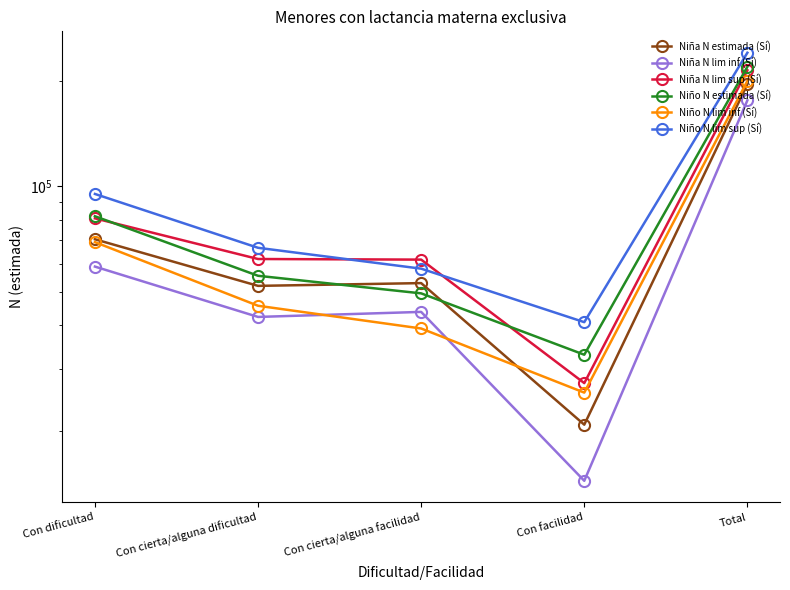

What is the difference between the maximum and minimum values in the Niño N lim inf (Sí) series?

174632